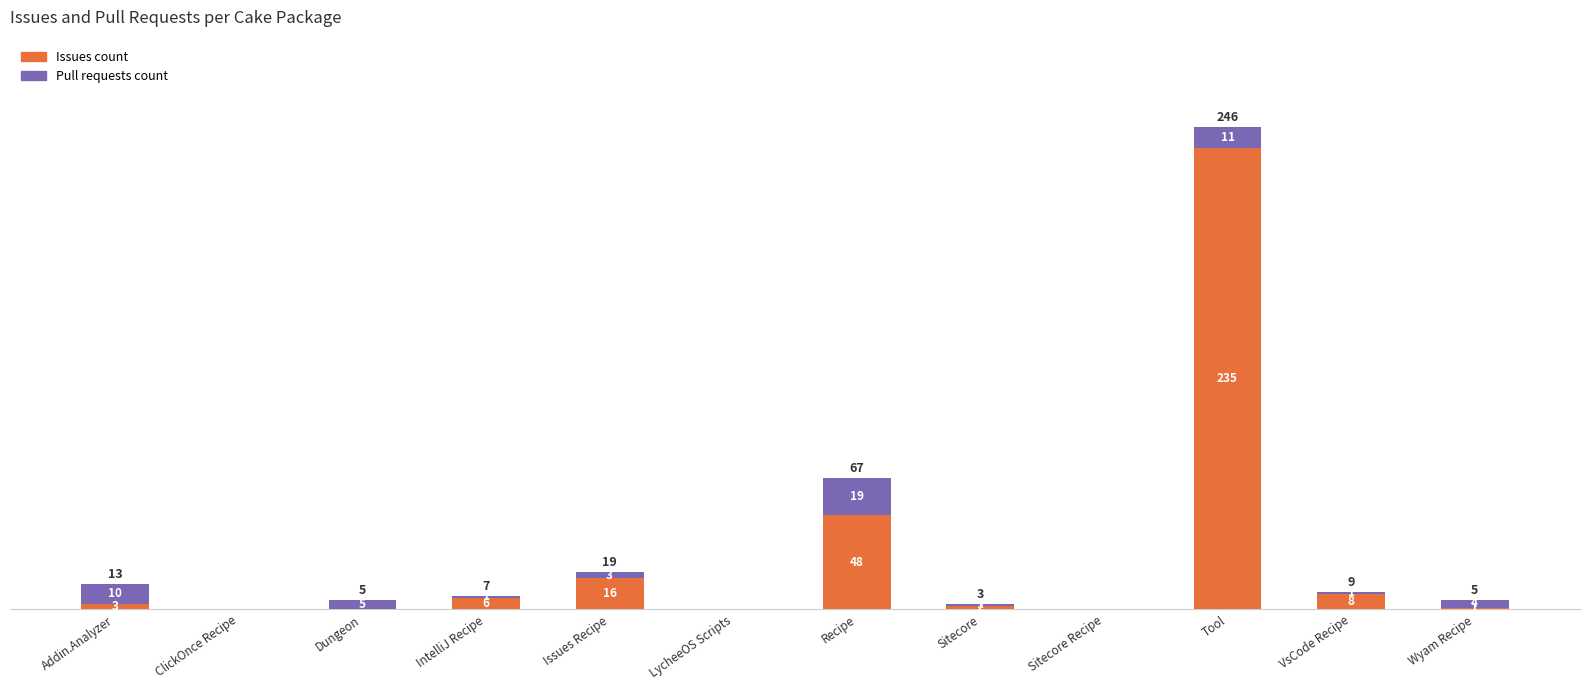

What are all the series names shown in the legend?

Issues count, Pull requests count